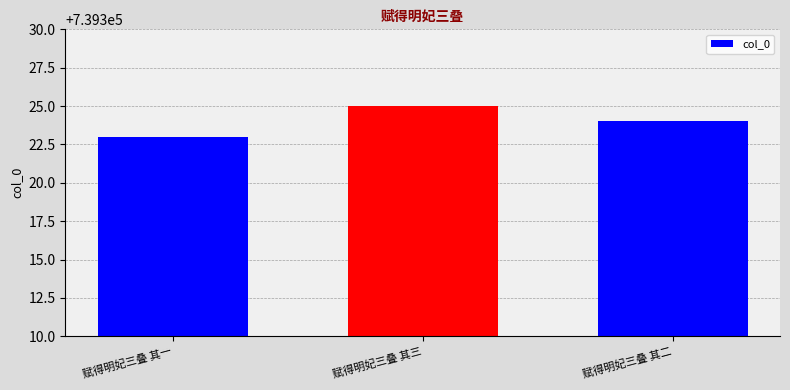

What is the greatest value displayed?

739325